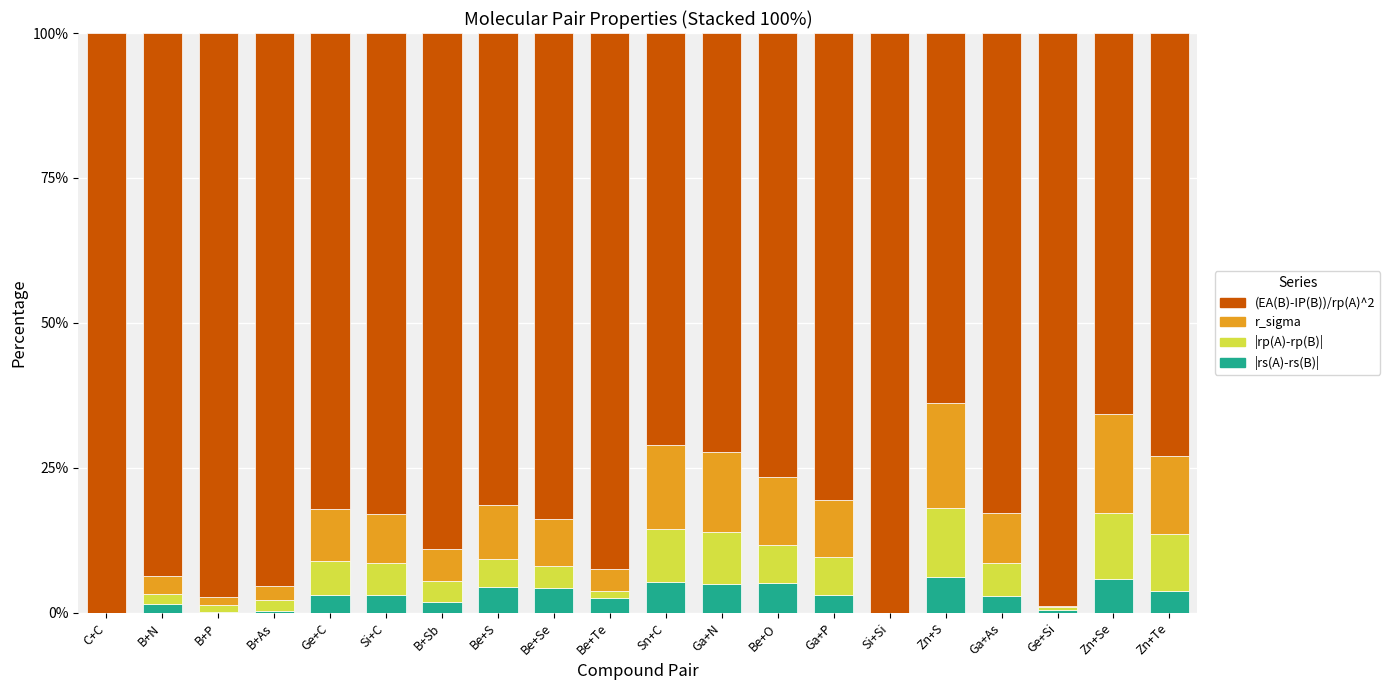

What is the maximum value for |rs(A)-rs(B)|?

6.1